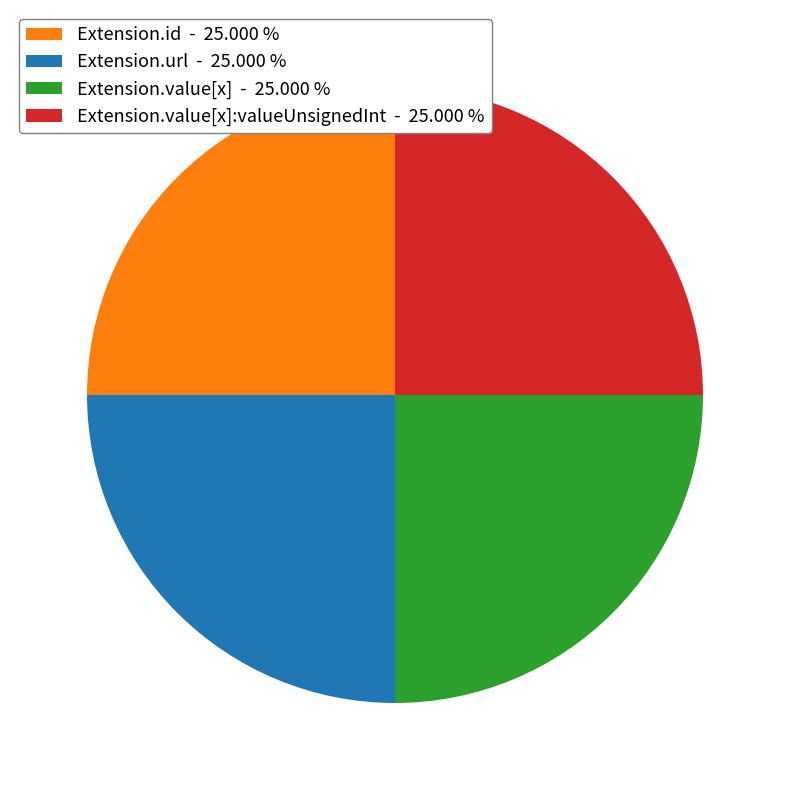

How many segments does this pie chart have?

4